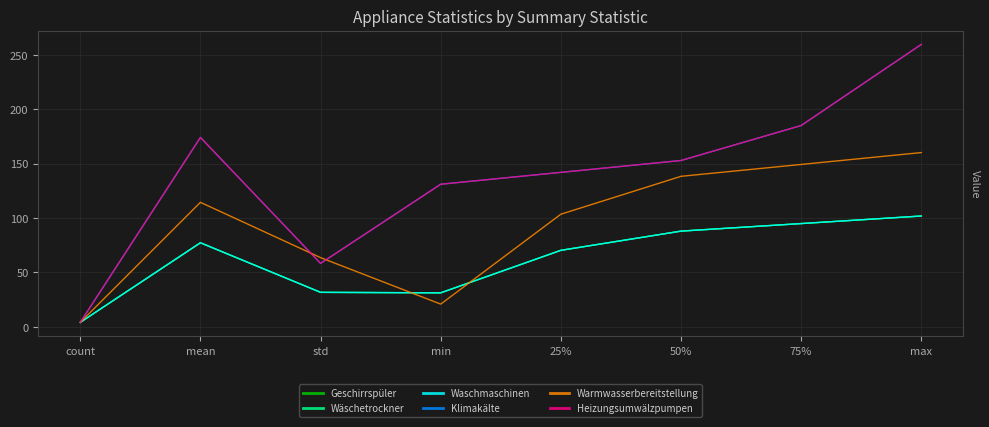

What is the difference between the highest and lowest values at min?

110.2